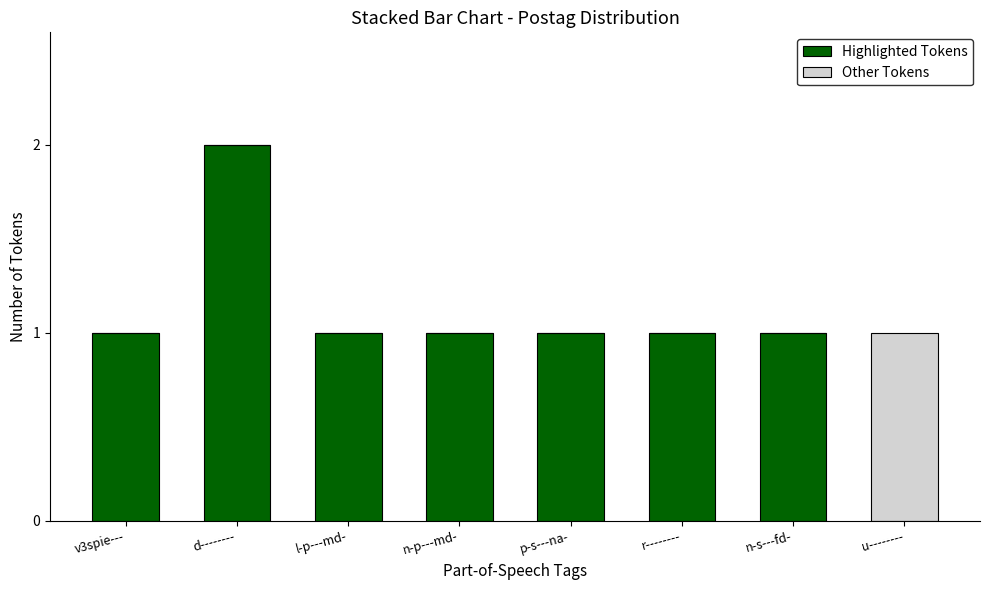

At which category is the sum across all series the highest?

d--------